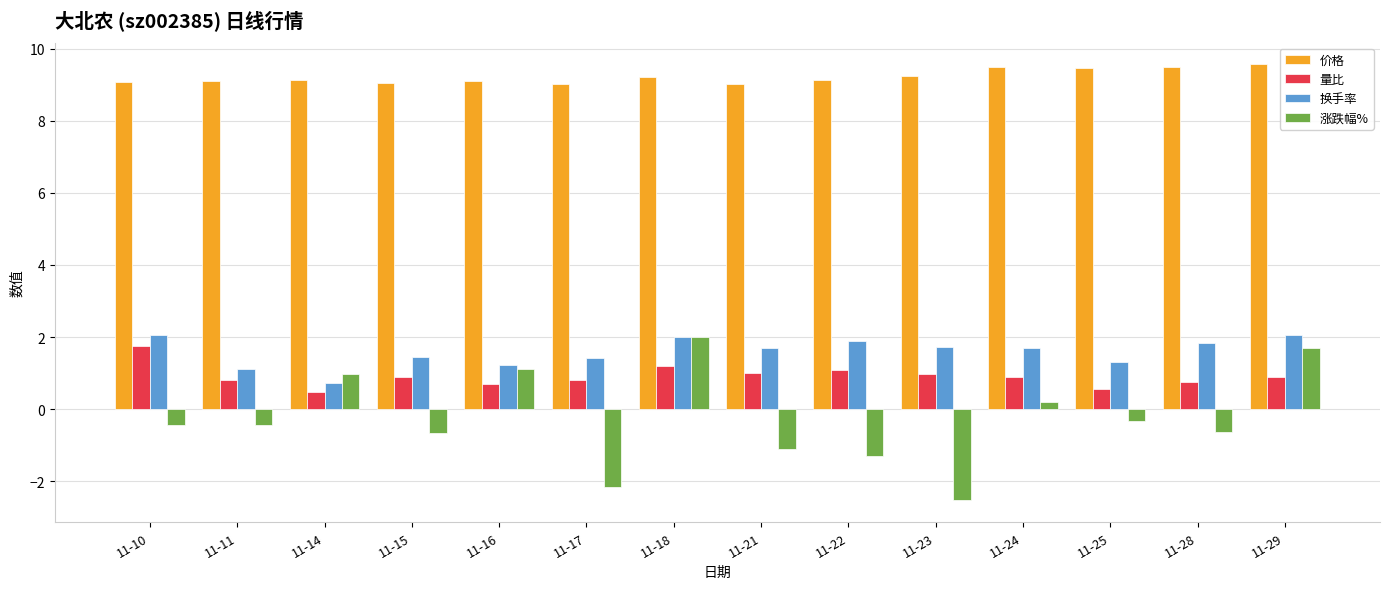

What is the difference between the maximum and minimum values in the 涨跌幅% series?

4.5